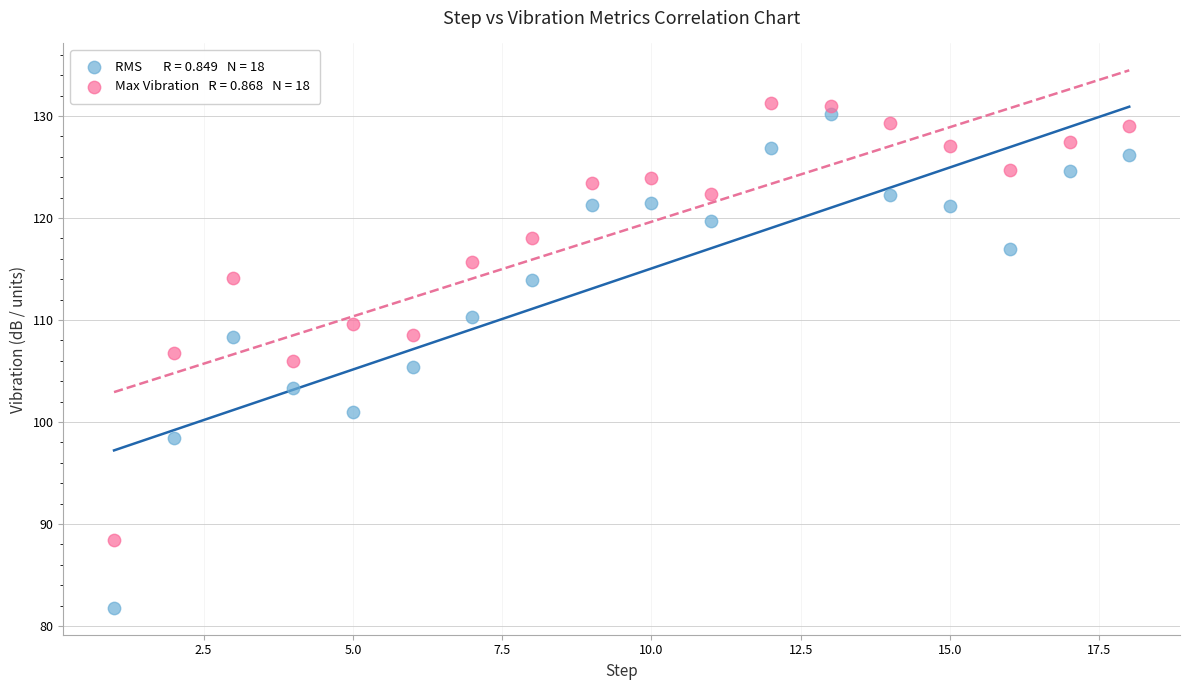

Across all data points, what is the range of X values (max minus min)?

17.0